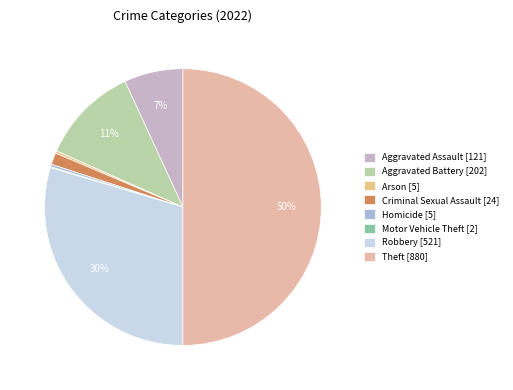

Which category has the biggest portion of the pie?

Theft